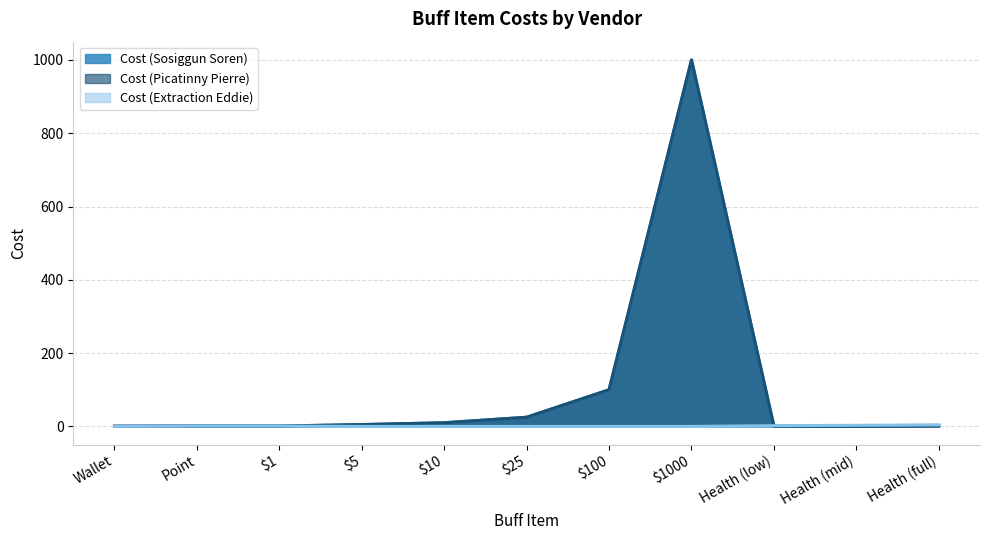

Is it true that Cost (Extraction Eddie) equals 0 at Wallet?

True